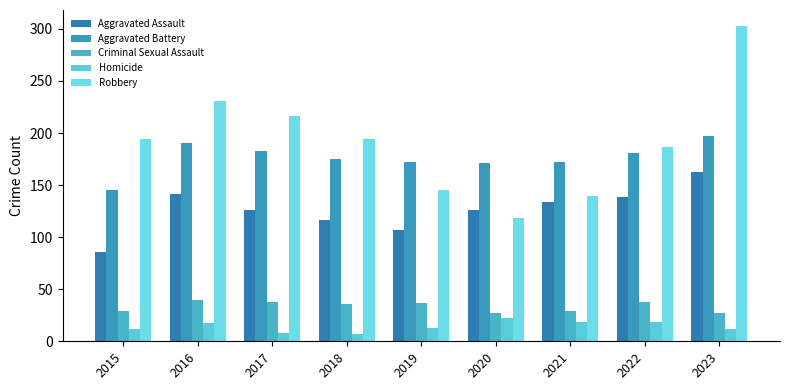

Does the chart contain any negative values?

No